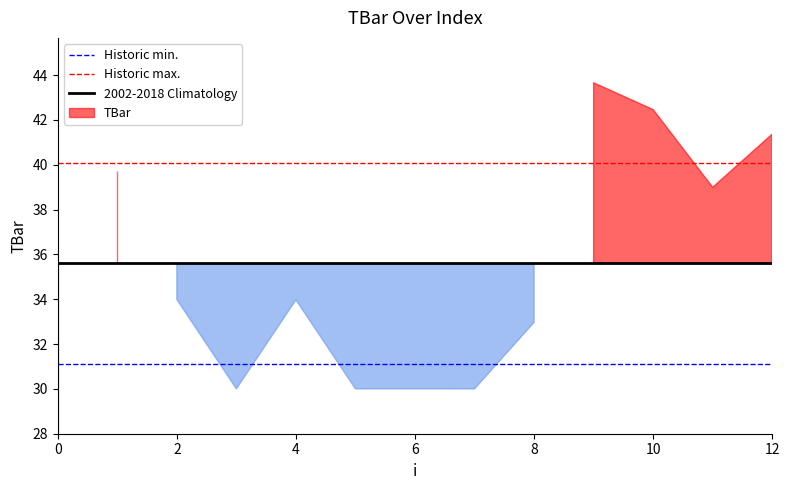

True or false: Historic min. and Historic max. cross at least once.

False